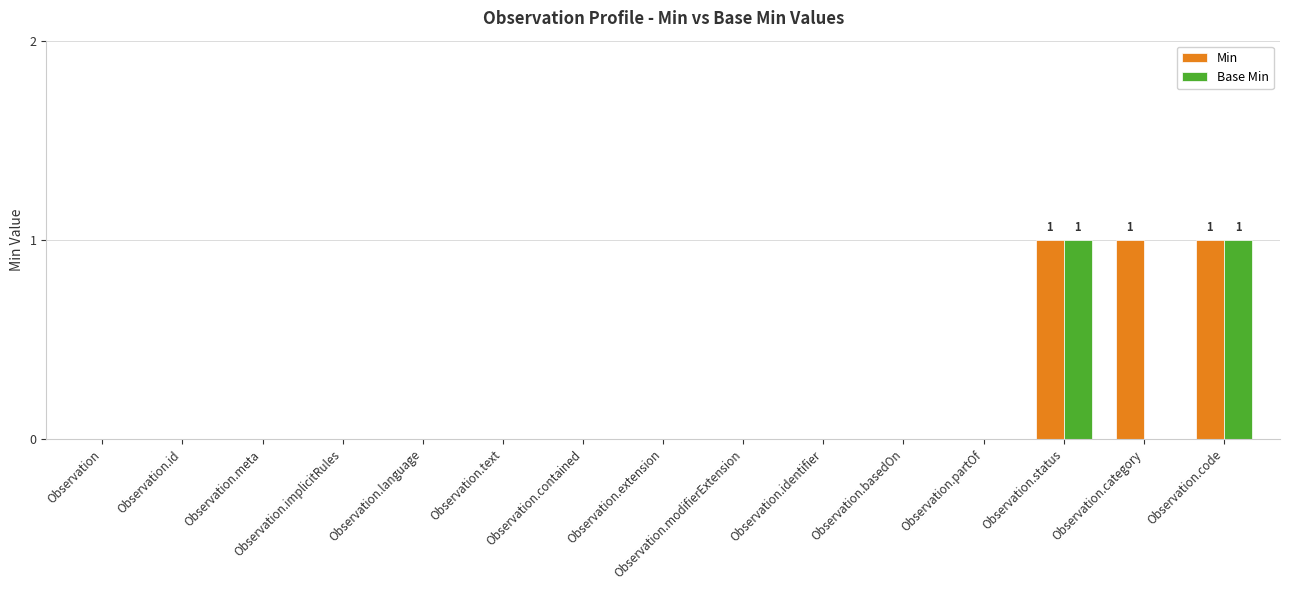

Is the value of Base Min at Observation.meta greater than the value of Min at Observation.code?

No